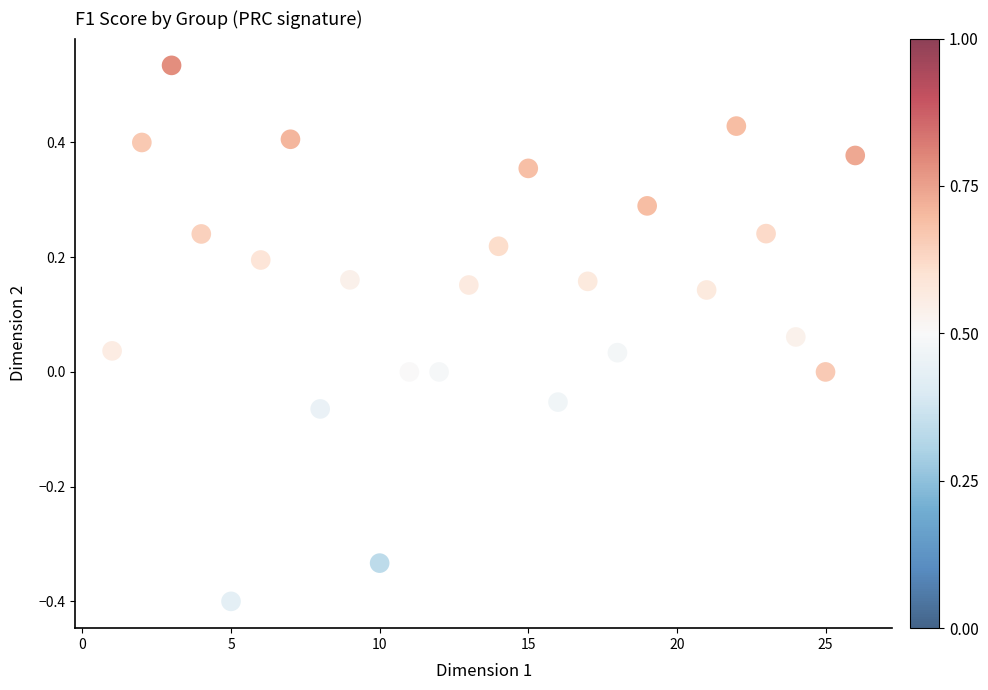

What is the range of X values (max minus min)?

25.0